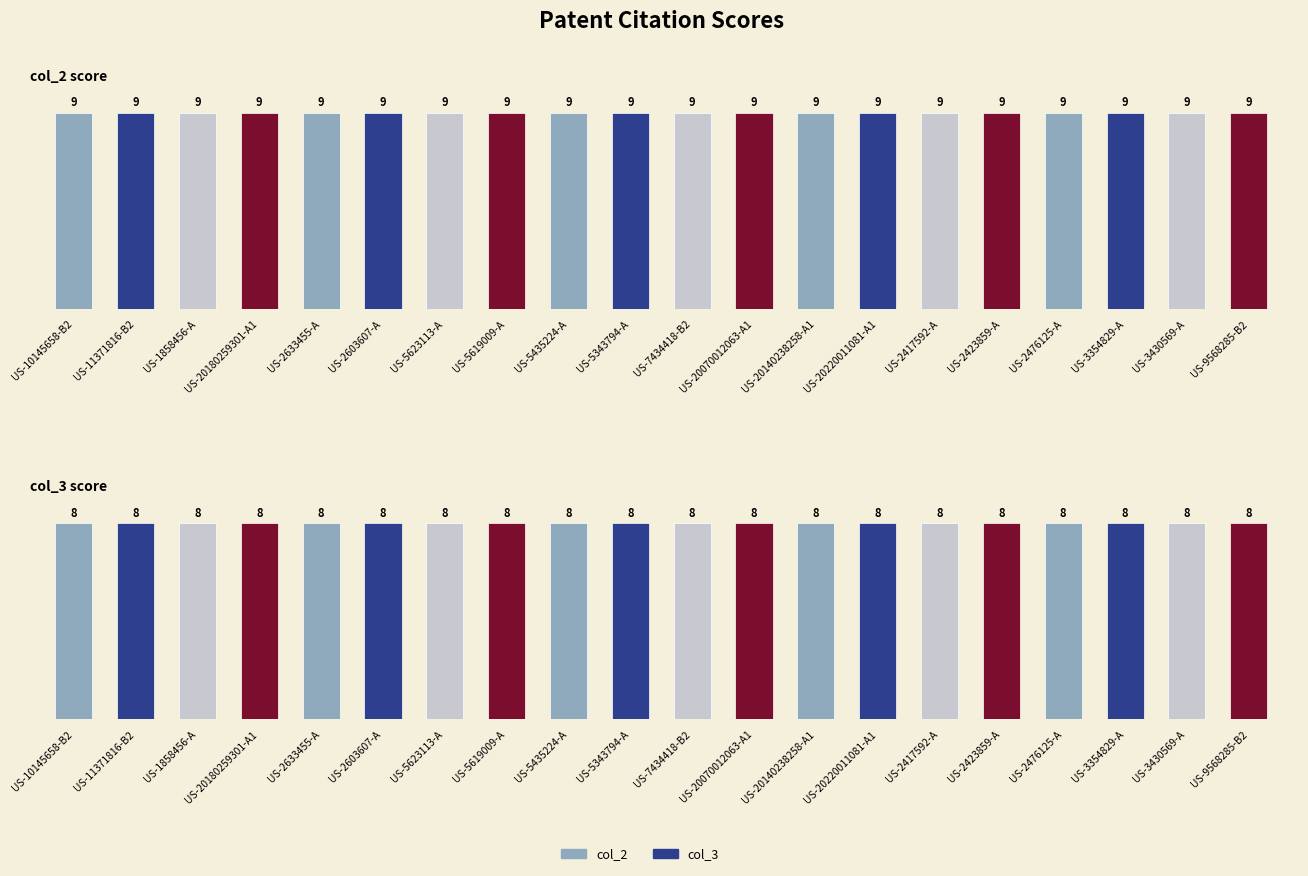

Which series has the largest total across all categories?

col_2